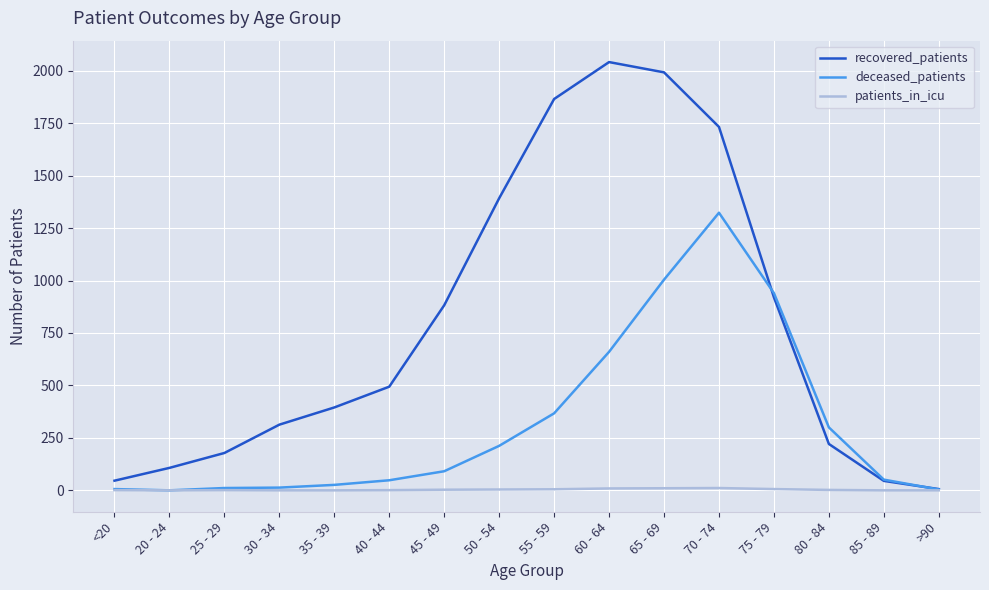

Is it true that deceased_patients equals 1004 at 65 - 69?

True